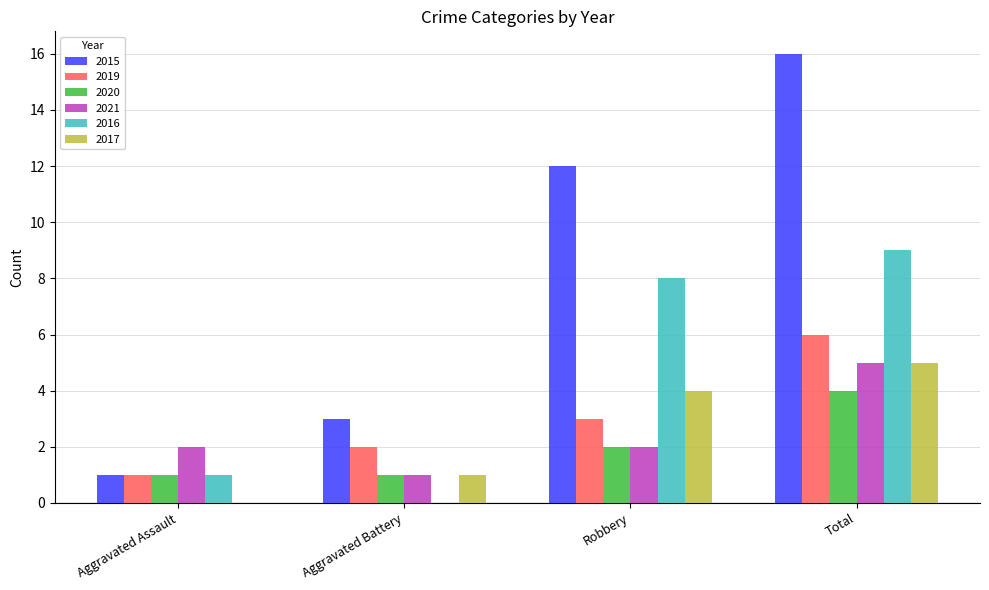

How many groups of bars are there?

4